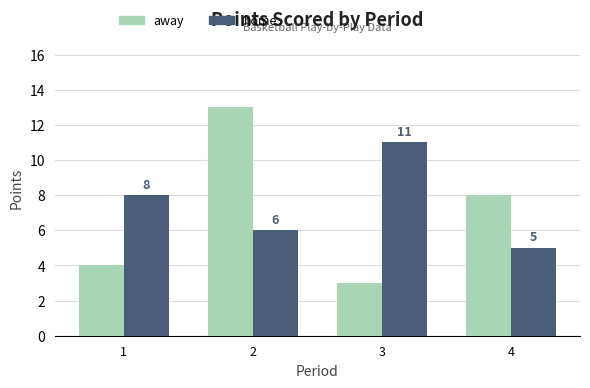

What is the total value across all series at 4?

13